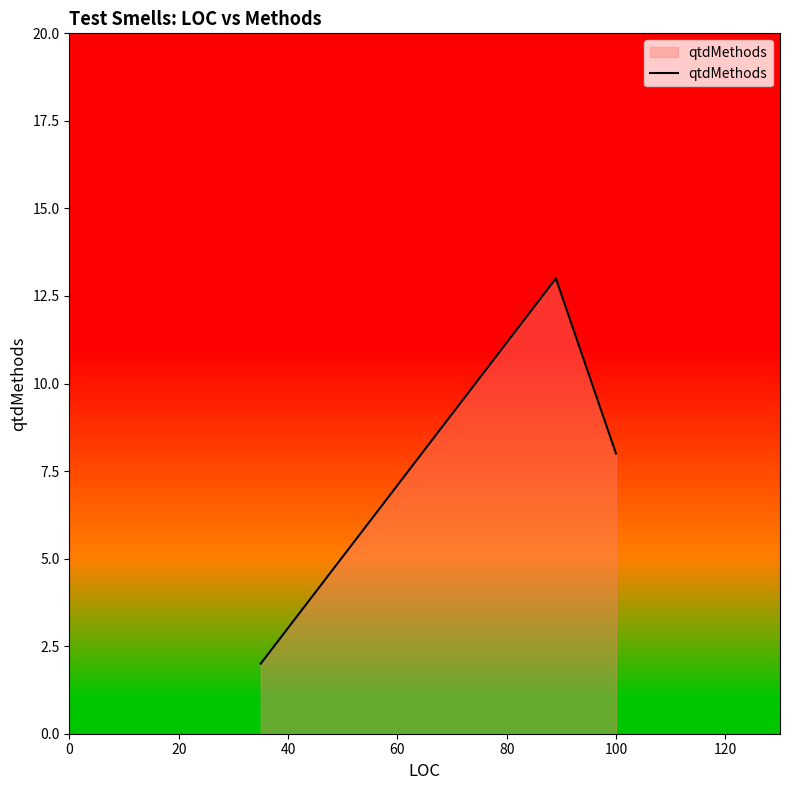

What is the difference between the values at 0 and 80?

11